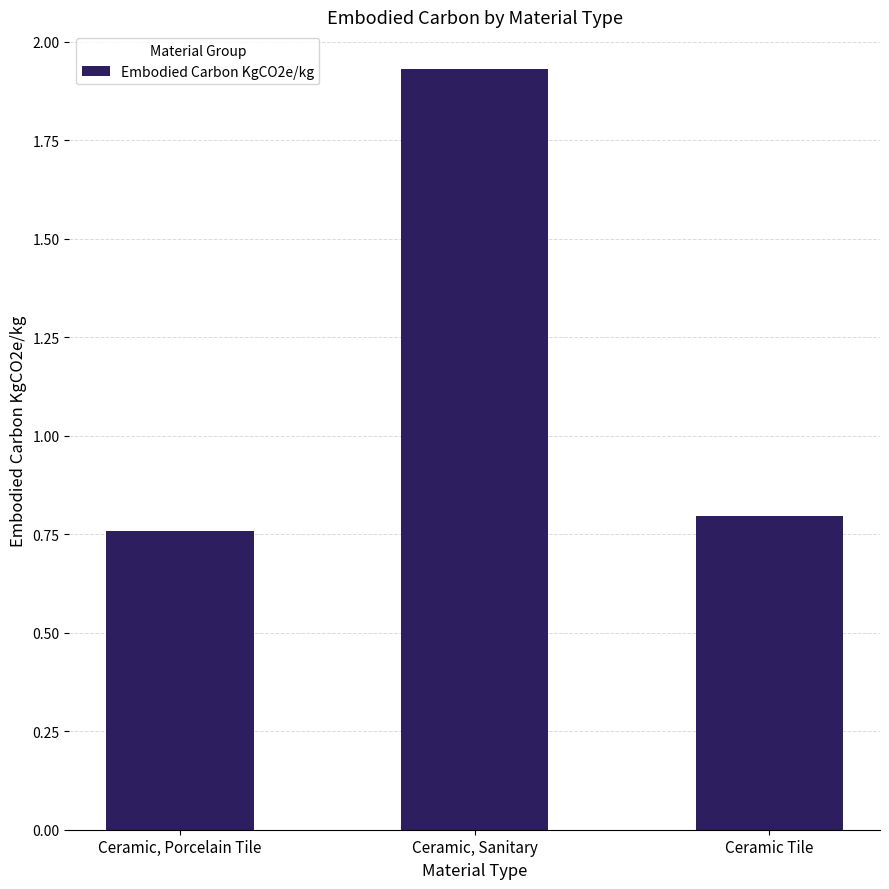

True or false: the data shows 1.1 at Ceramic, Porcelain Tile.

False